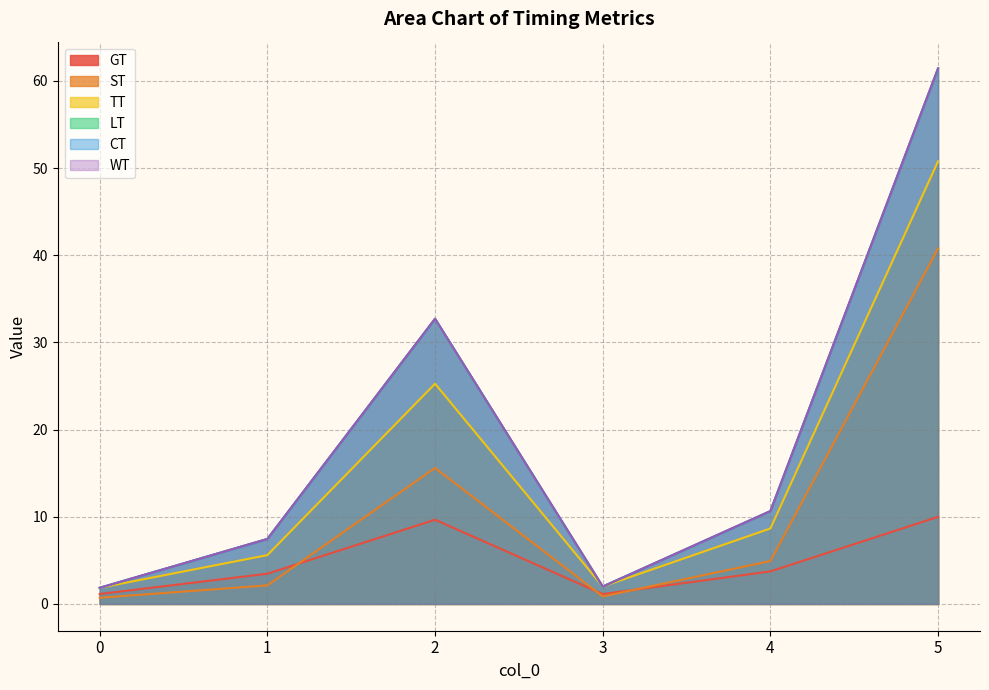

List the series in order of their peak value, highest first.

LT, CT, WT, TT, ST, GT